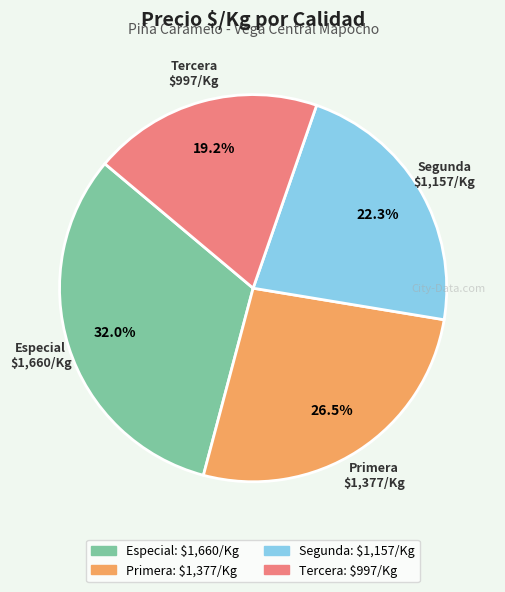

Between Primera and Especial, which is larger?

Especial